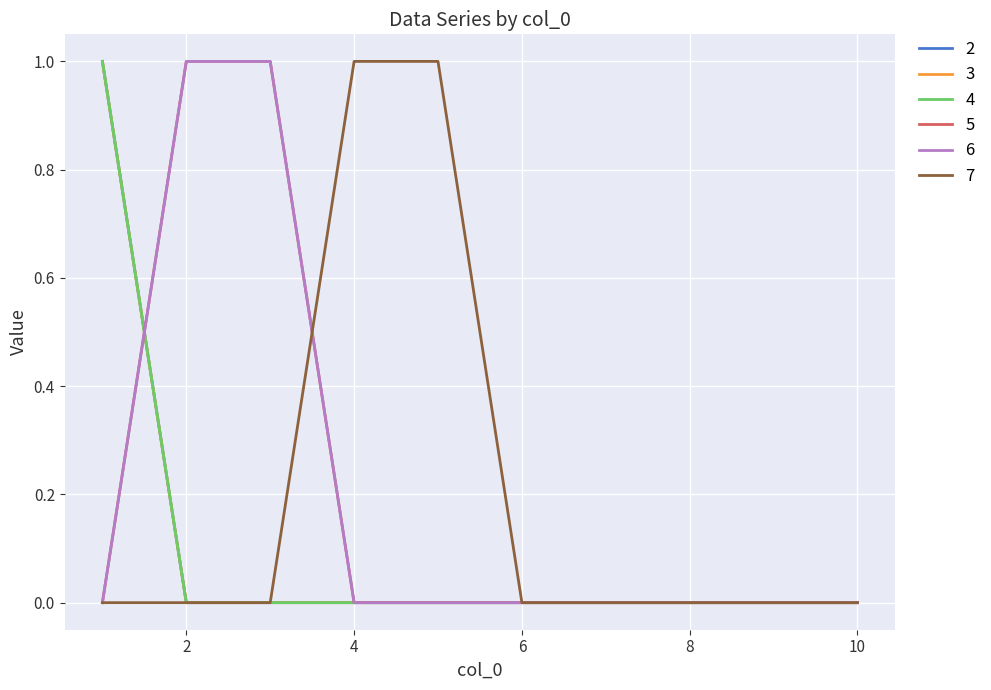

Which series has the widest spread of values?

2